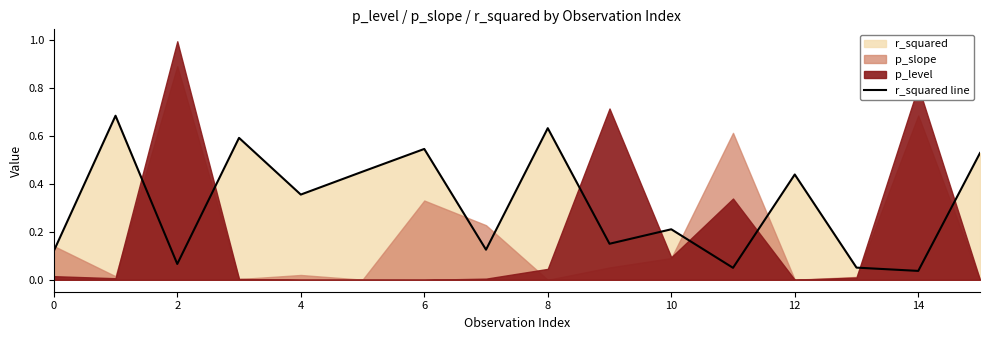

True or false: there are more than 0 points higher than both neighbors.

True